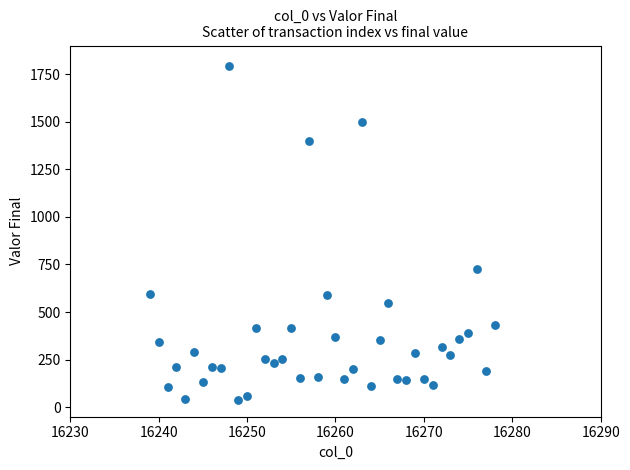

What Y value in the scatter plot is closest to 914?

726